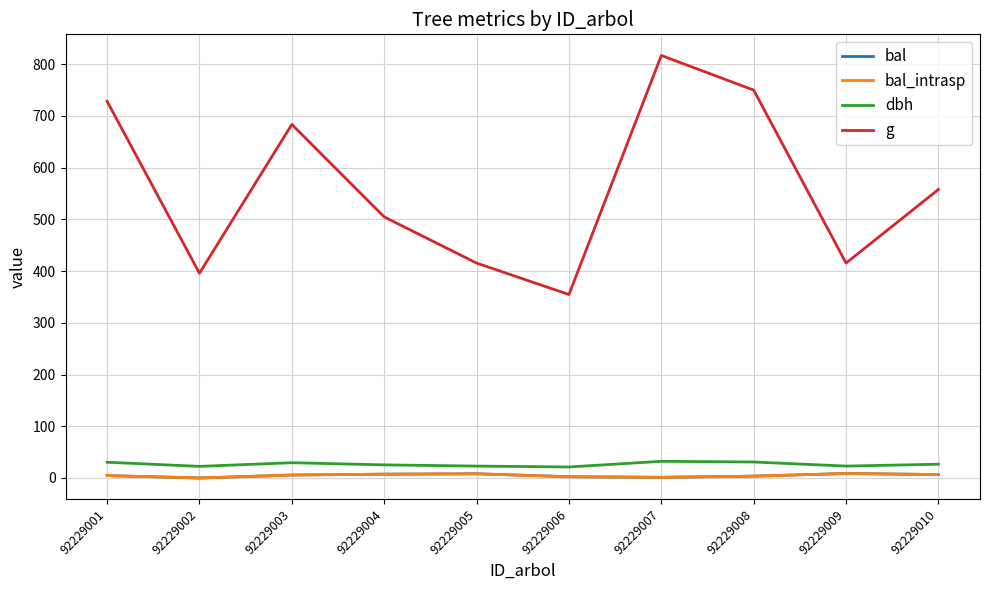

What is the value of the bal point at the 5th from the left?

8.1